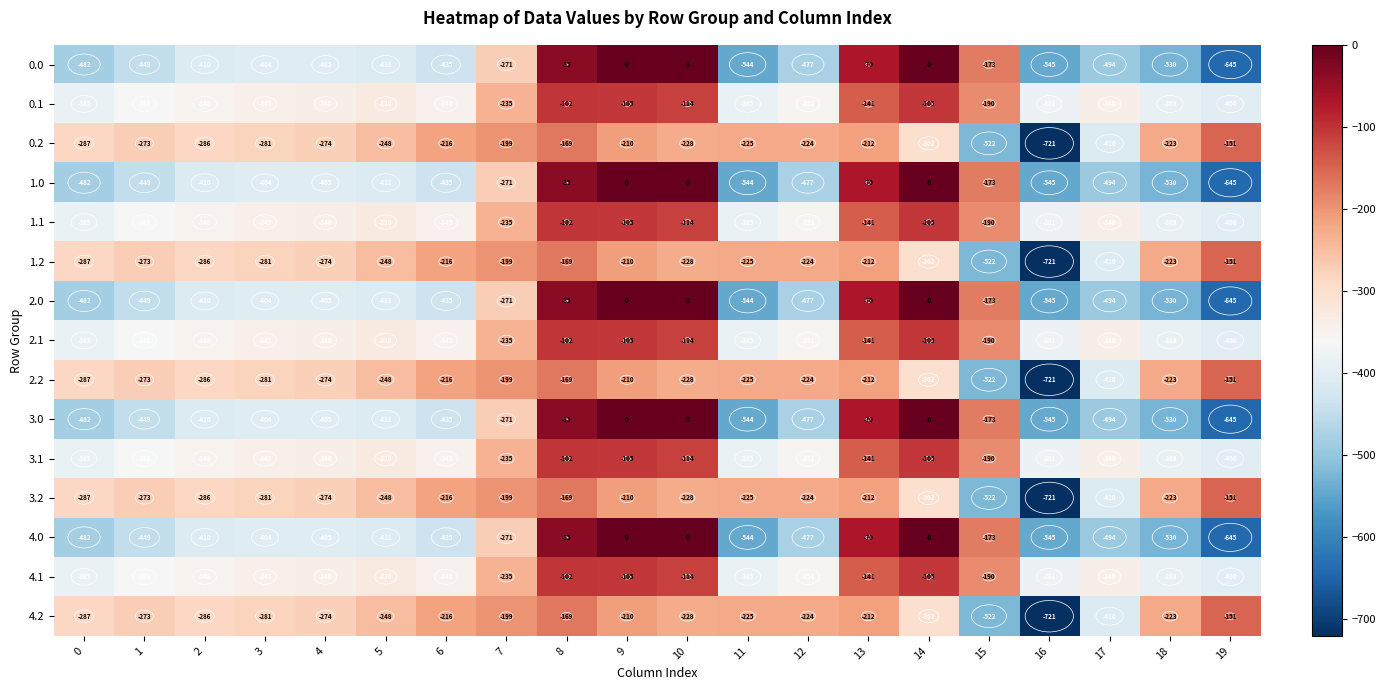

What is the difference between the highest and lowest values at 15?

349